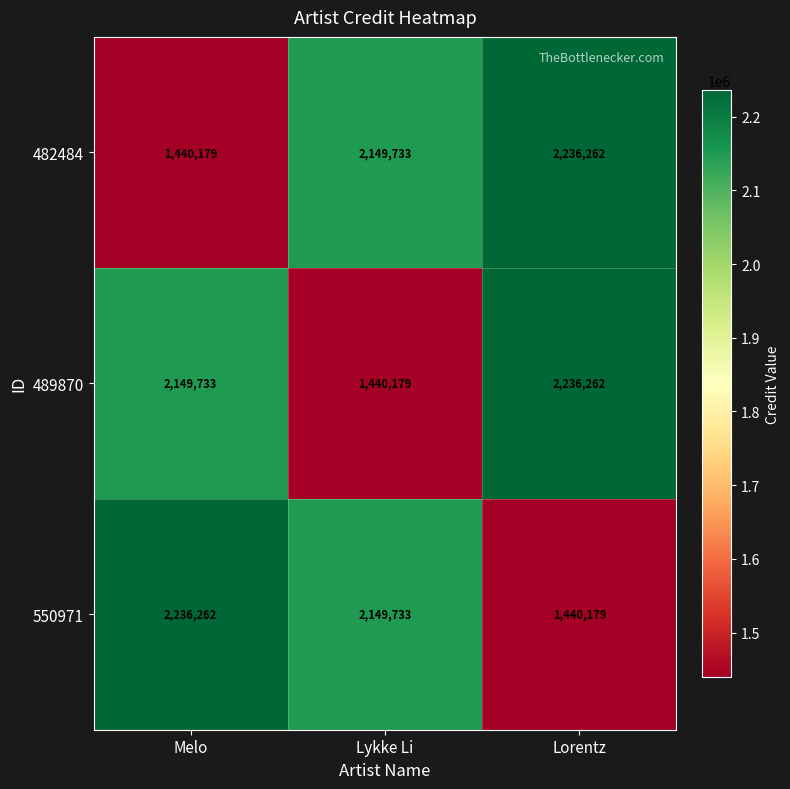

At which category is the sum across all series the highest?

Lorentz